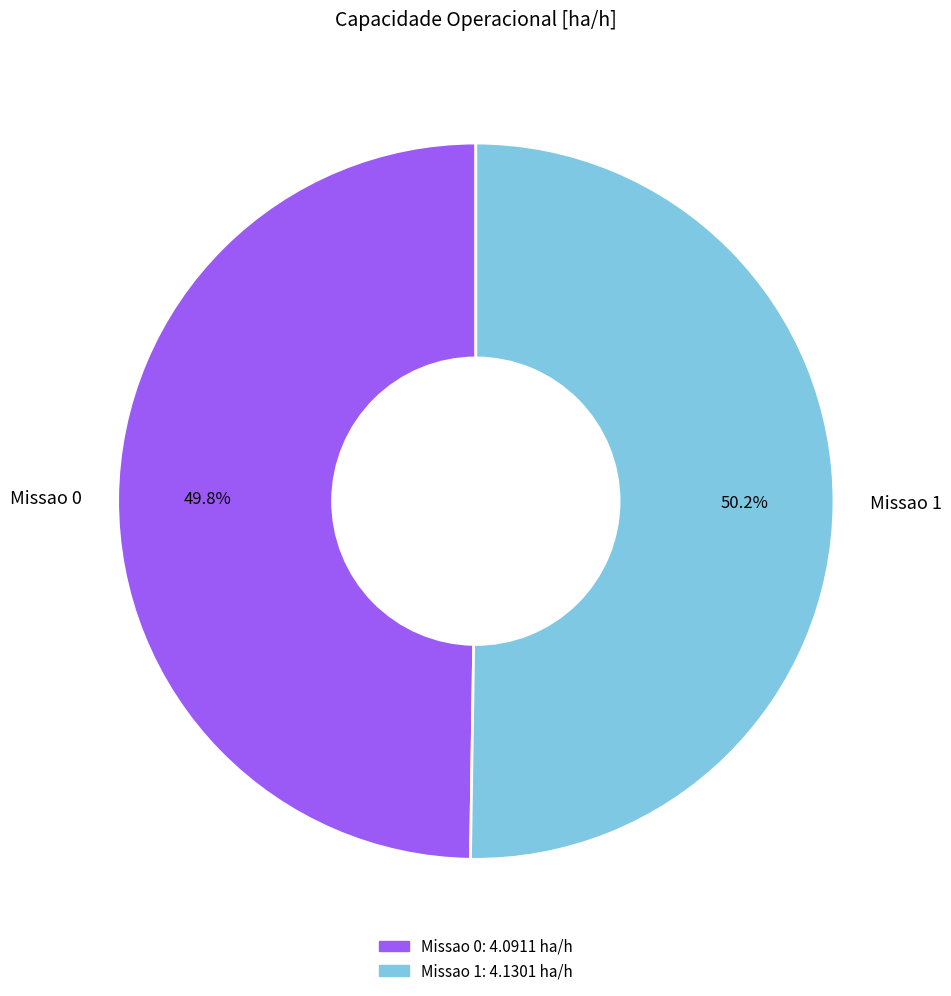

How many slices are in this pie chart?

2